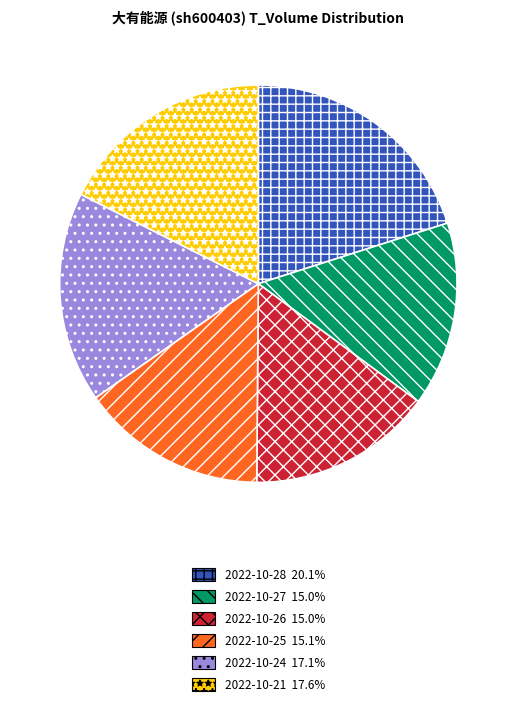

Count the number of slices in the pie.

6